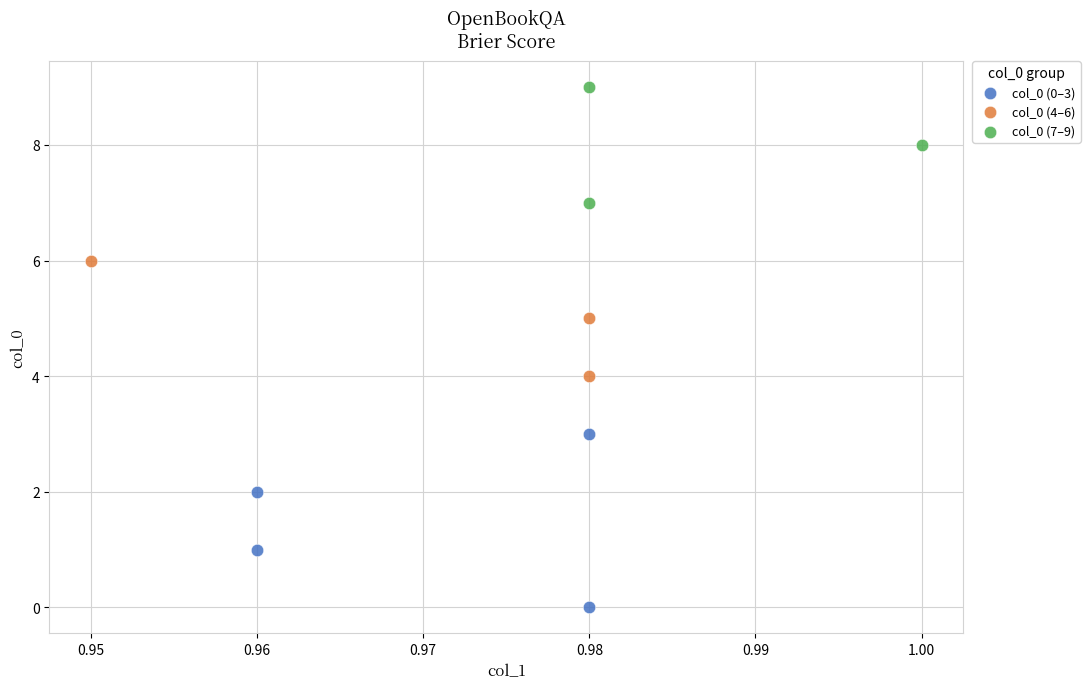

Which series reaches the minimum Y coordinate?

col_0 (0–3)